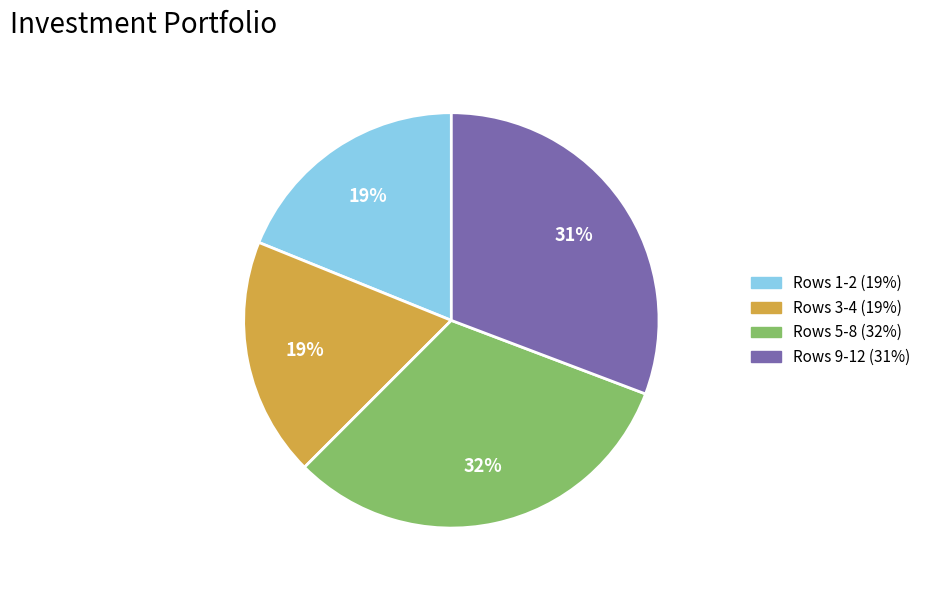

Does any single category account for the majority?

No